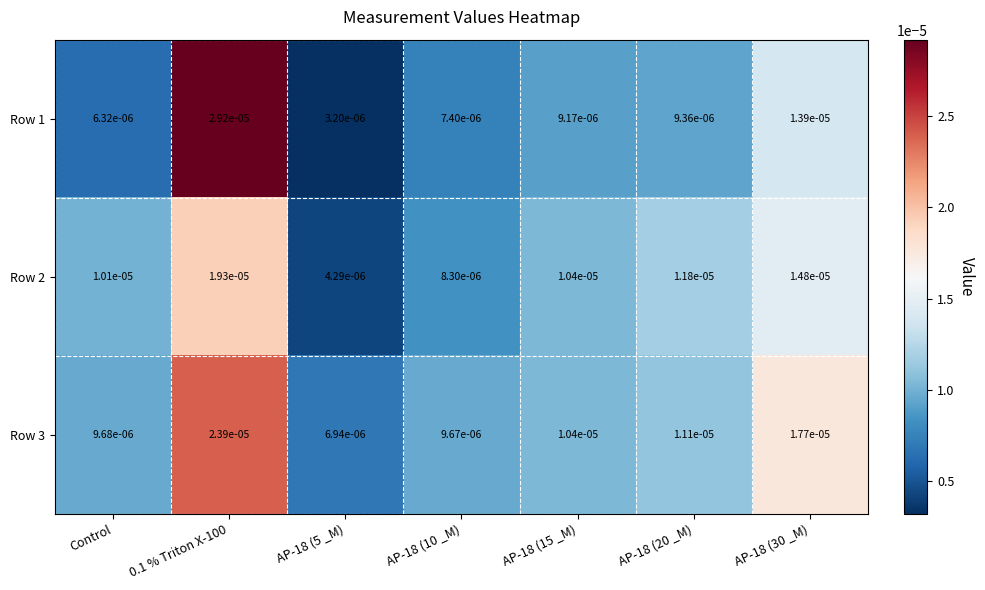

Which category has the lowest value across all series?

AP-18 (5 _M)